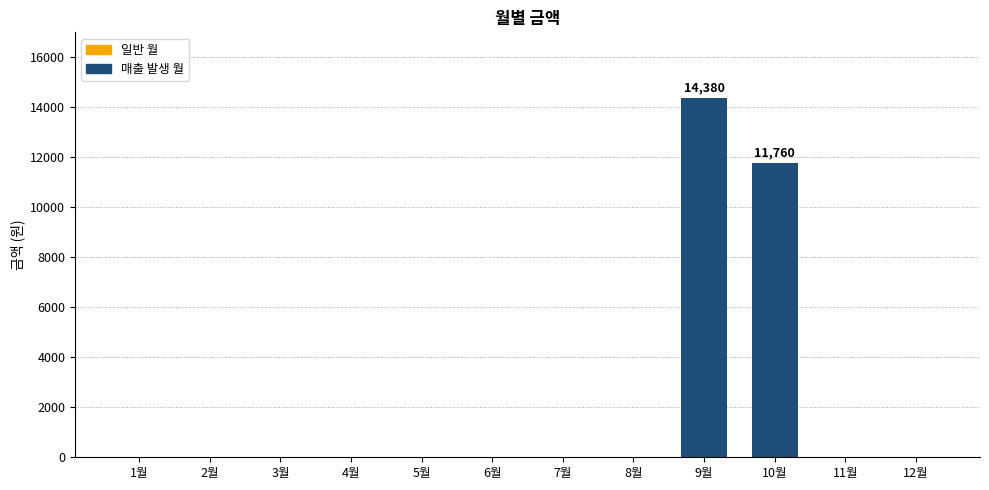

Reading right to left, what are all the values shown in this chart?

12월=0	11월=0	10월=11760	9월=14380	8월=0	7월=0	6월=0	5월=0	4월=0	3월=0	2월=0	1월=0